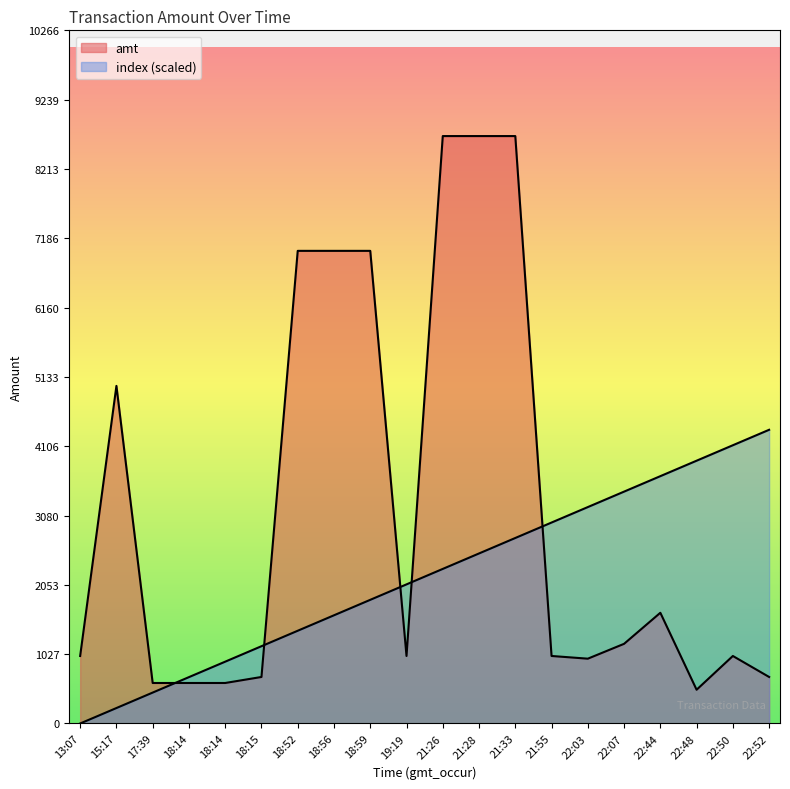

Which has a higher value, 22:52 or 18:52?

18:52